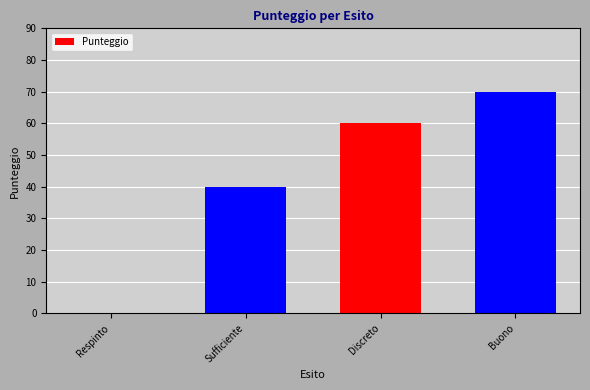

What is the maximum value shown in the chart?

70